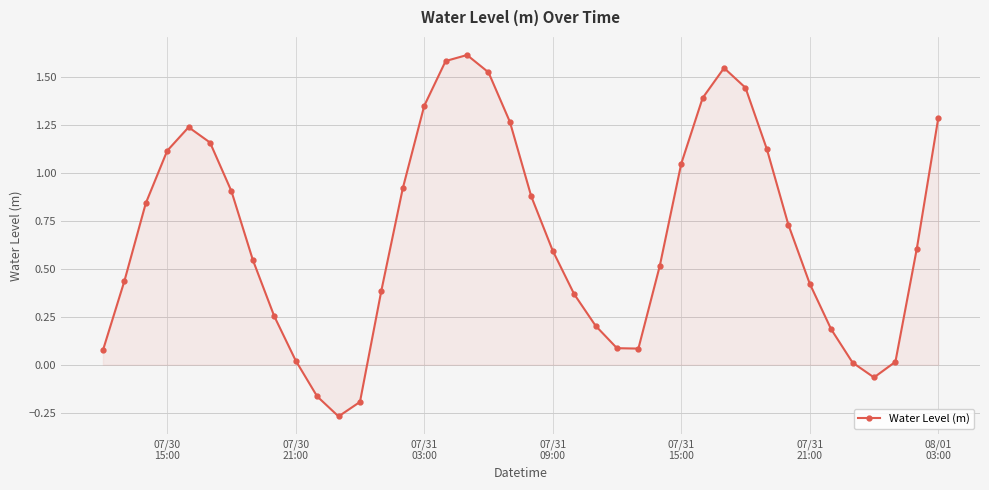

What is the value of the 17th point from the left?

1.6